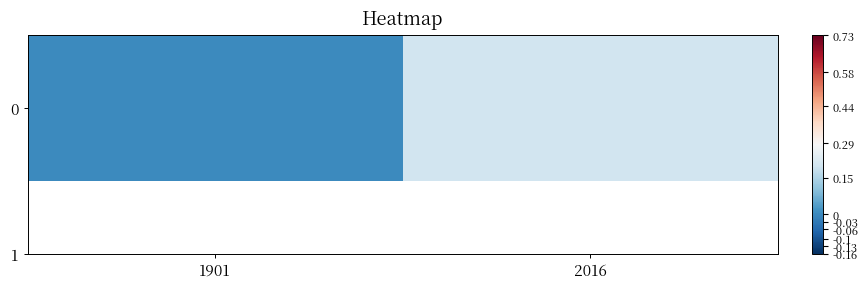

Count the values in the range 0 to 1.

2